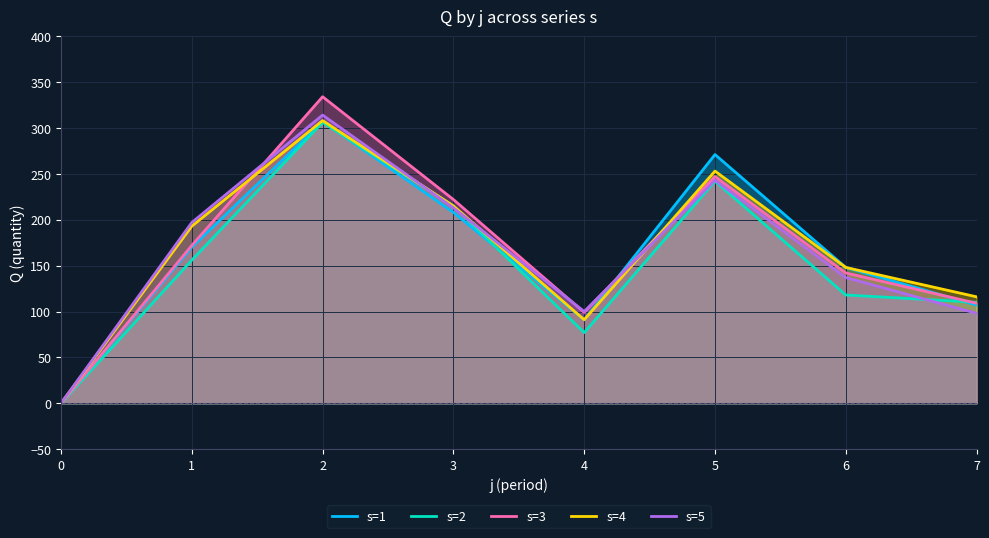

Where is s=5 nearest to the value 157?

6